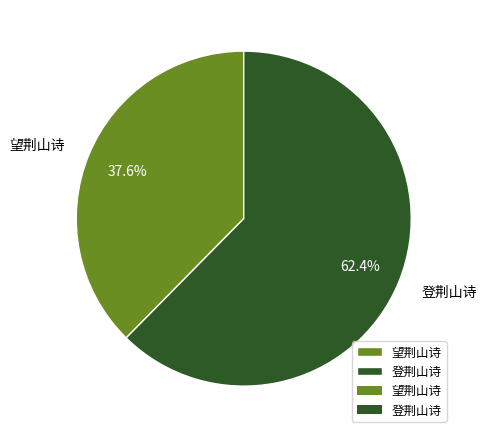

To the nearest percent, what percentage of the pie is 登荆山诗?

62%